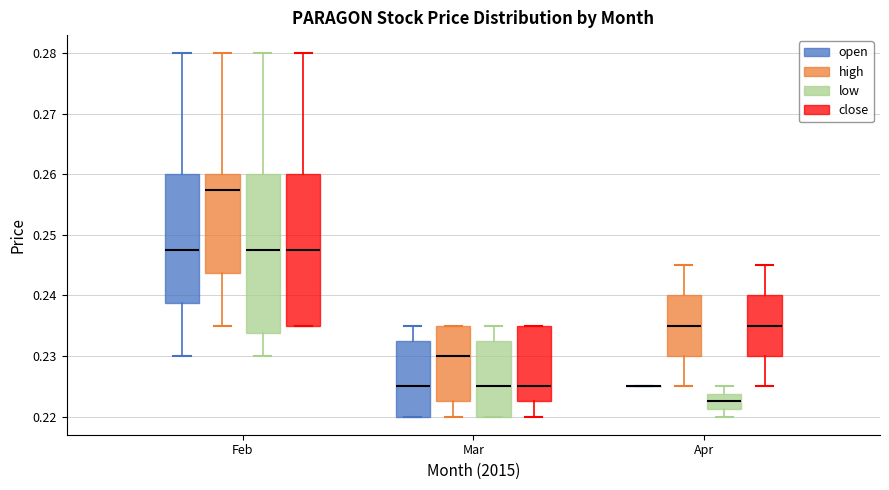

Comparing the boxes themselves (not the whiskers), which one is the tallest?

Feb (low)